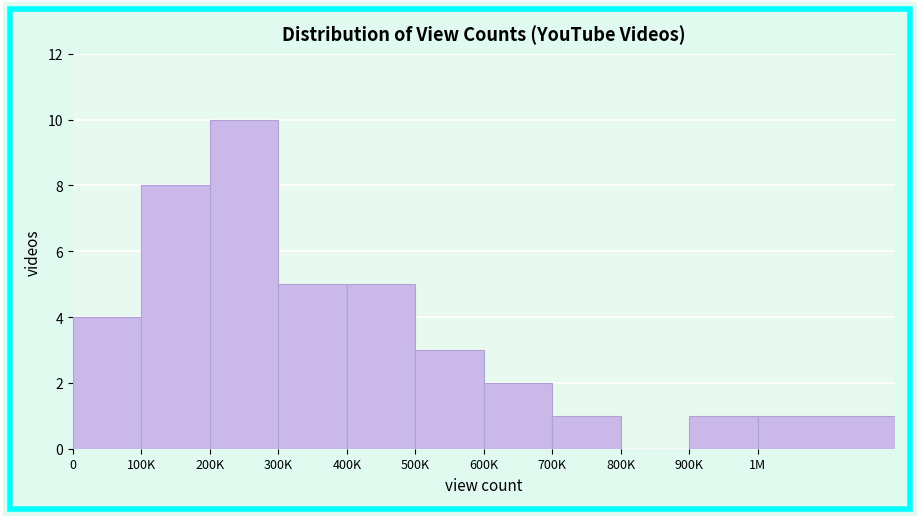

Reading right to left, what are all the values shown in this chart?

1M=1	900K=1	800K=0	700K=1	600K=2	500K=3	400K=5	300K=5	200K=10	100K=8	0=4